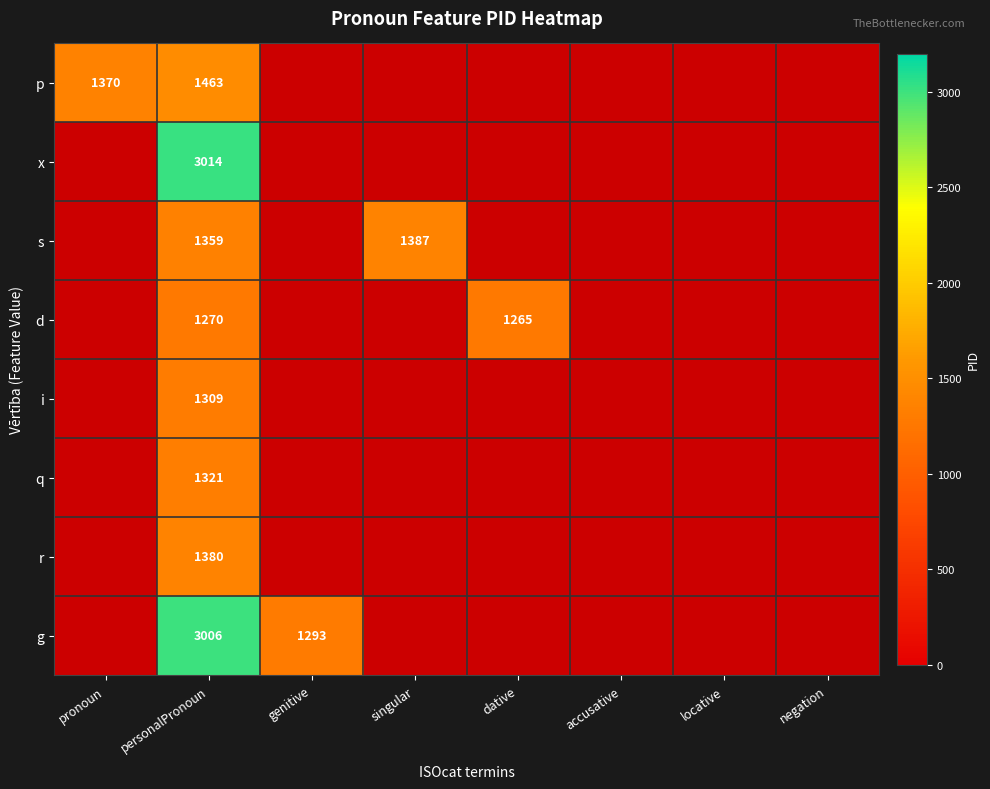

The x series shows 0.0 at dative. True or false?

True